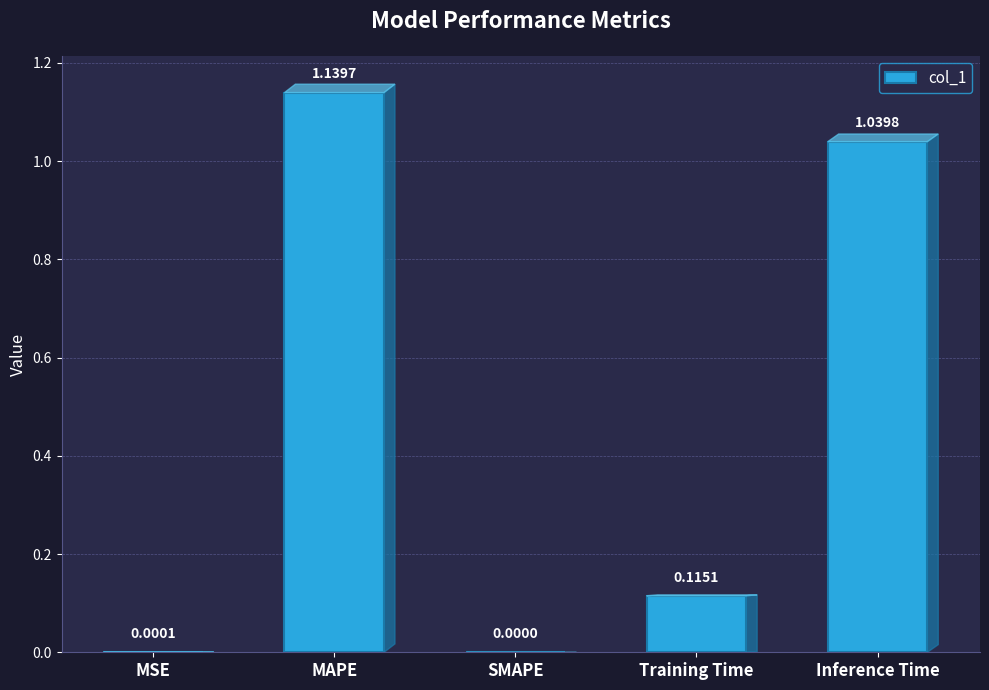

Where is the data nearest to the value 0?

SMAPE